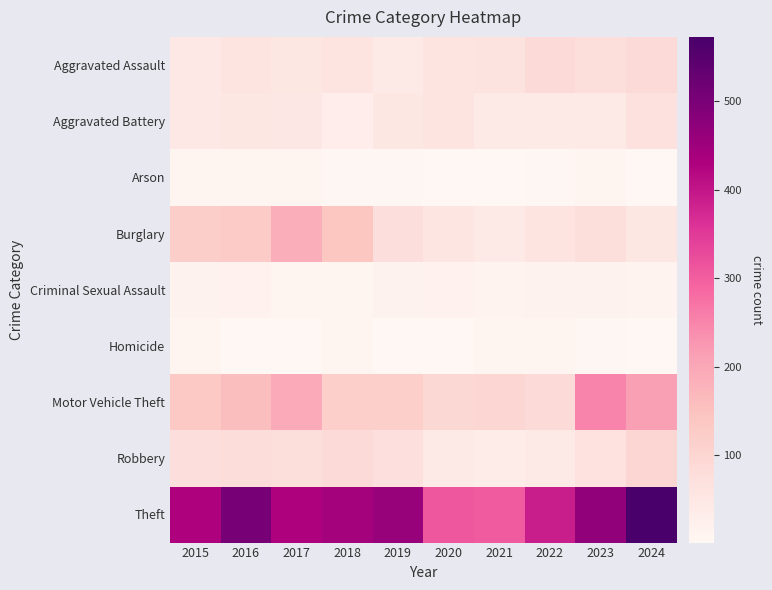

How many categories are shown in the chart?

10